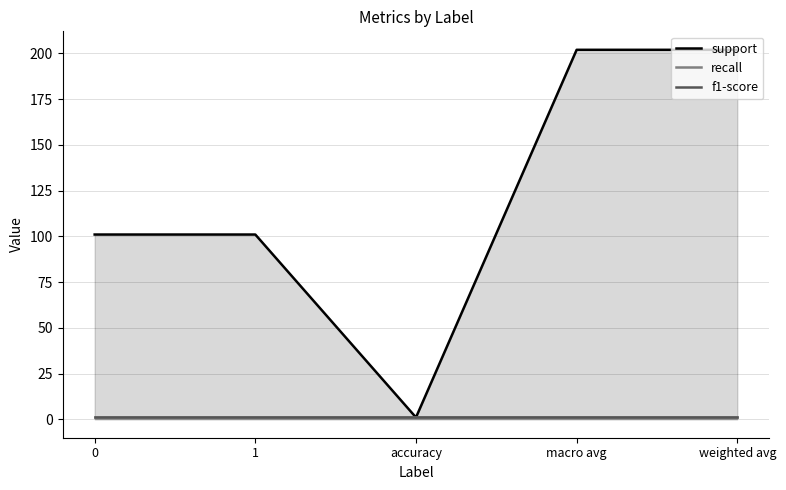

What is the minimum value shown in the chart?

1